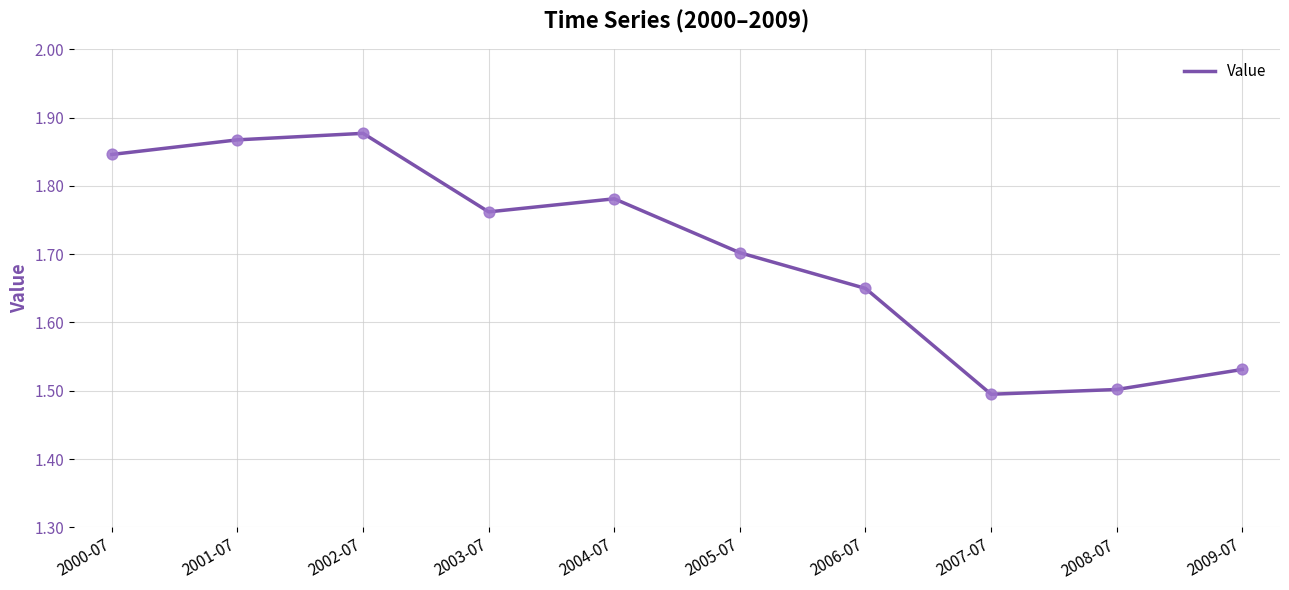

What is the ratio of the value at 2003-07 to the value at 2008-07?

1.2